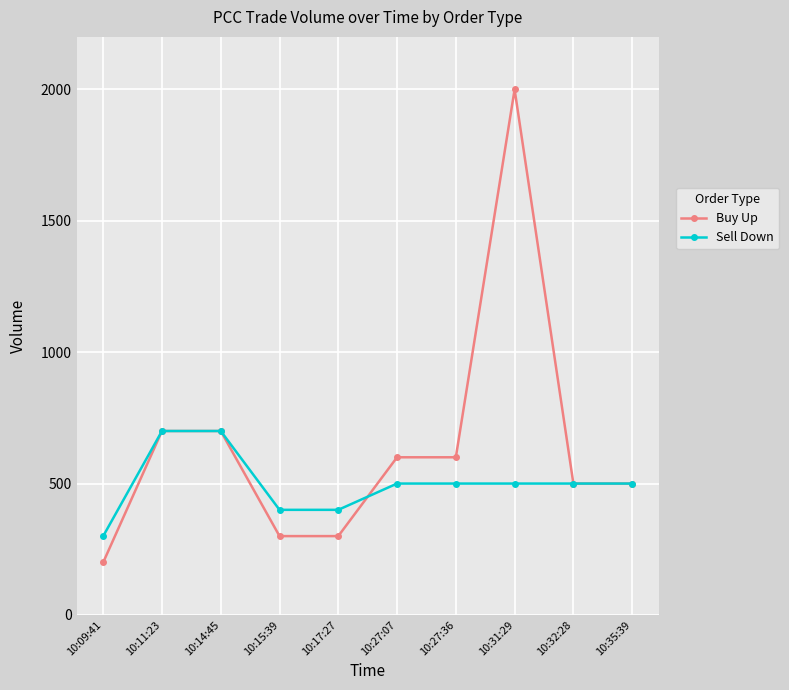

Rank the series by their maximum value, from highest to lowest.

Buy Up, Sell Down